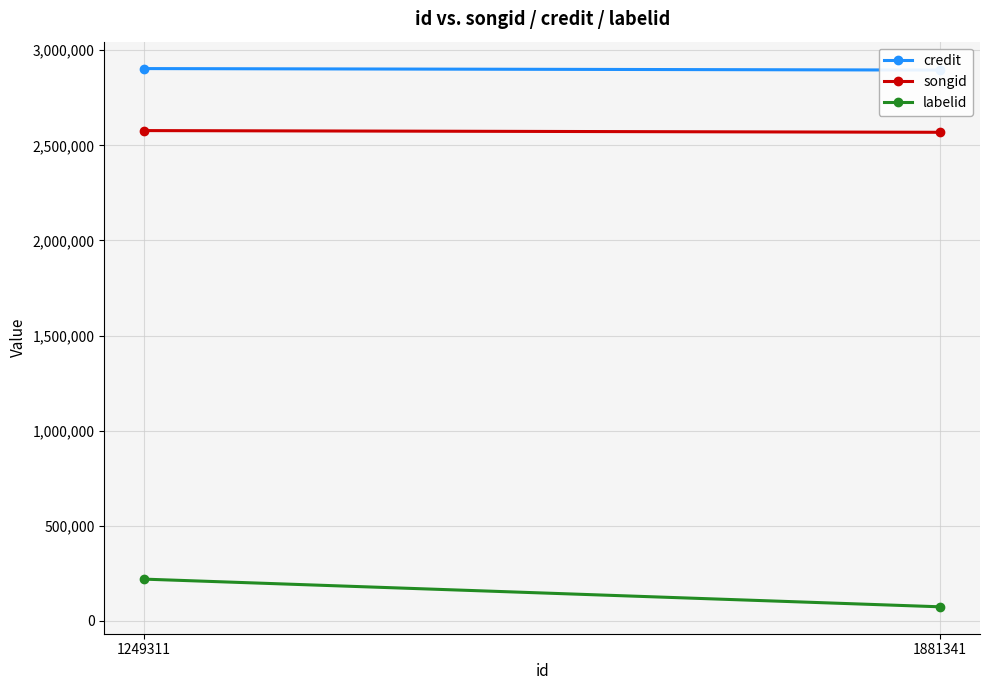

Rank the categories by songid value from highest to lowest.

1249311, 1881341